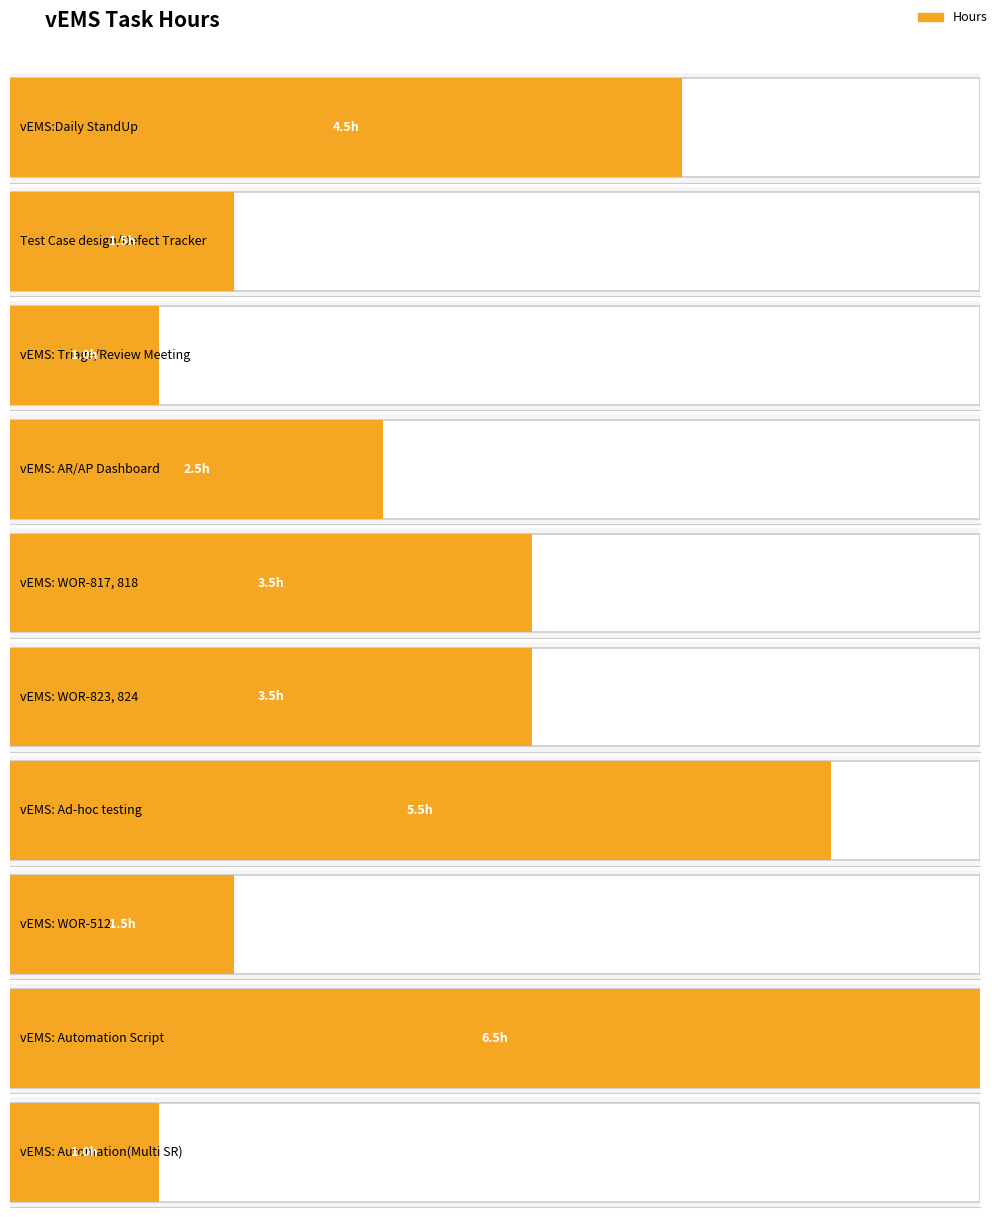

Rank the categories by value from lowest to highest.

vEMS: Triage/Review Meeting, vEMS: Automation(Multi SR), Test Case design/Defect Tracker, vEMS: WOR-512, vEMS: AR/AP Dashboard, vEMS: WOR-817, 818, vEMS: WOR-823, 824, vEMS:Daily StandUp, vEMS: Ad-hoc testing, vEMS: Automation Script